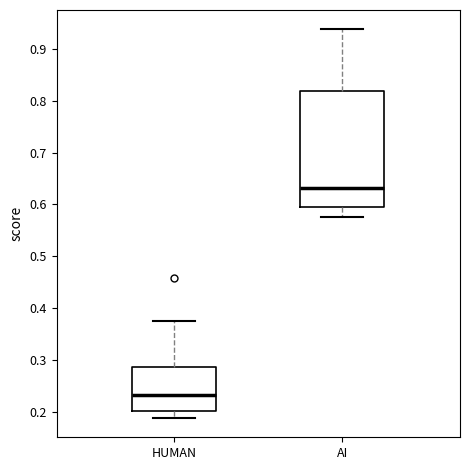

Comparing the boxes themselves (not the whiskers), which one is the tallest?

AI